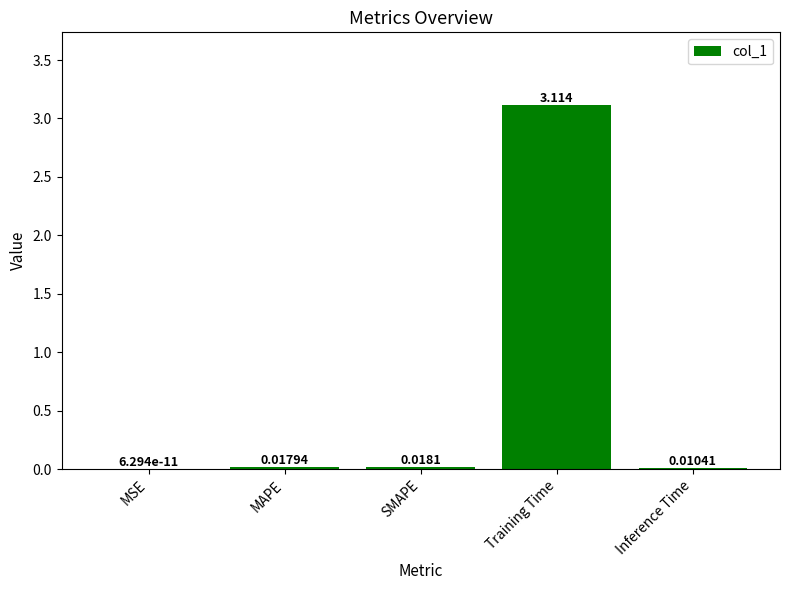

What is the sum of all values?

3.2